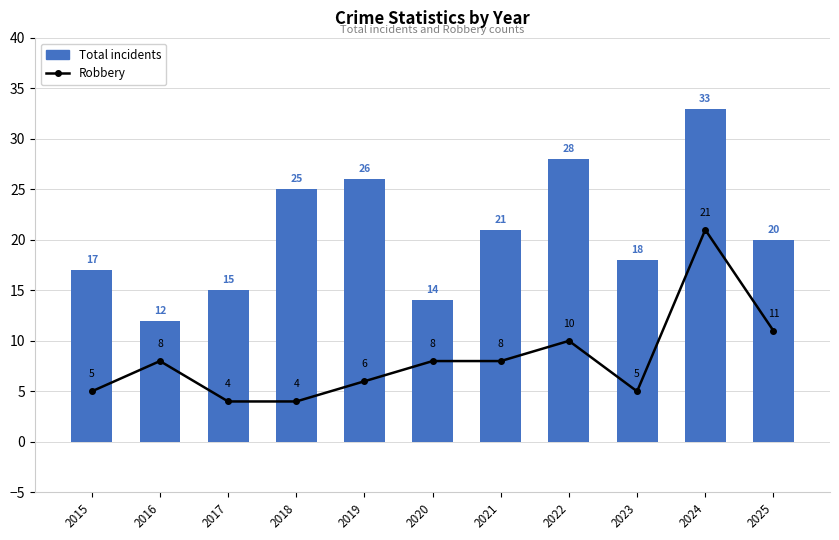

What is the total value across all series at 2016?

20